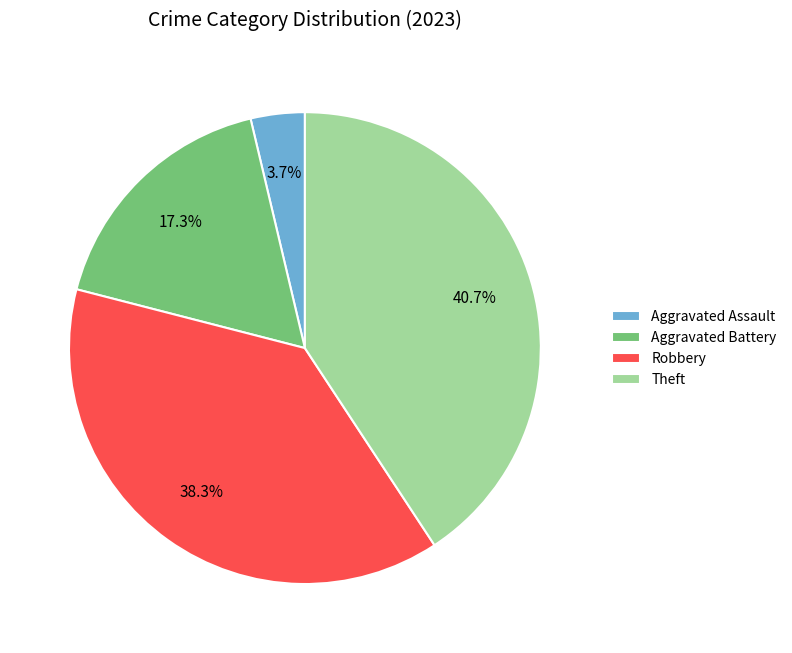

Which category has the biggest portion of the pie?

Theft